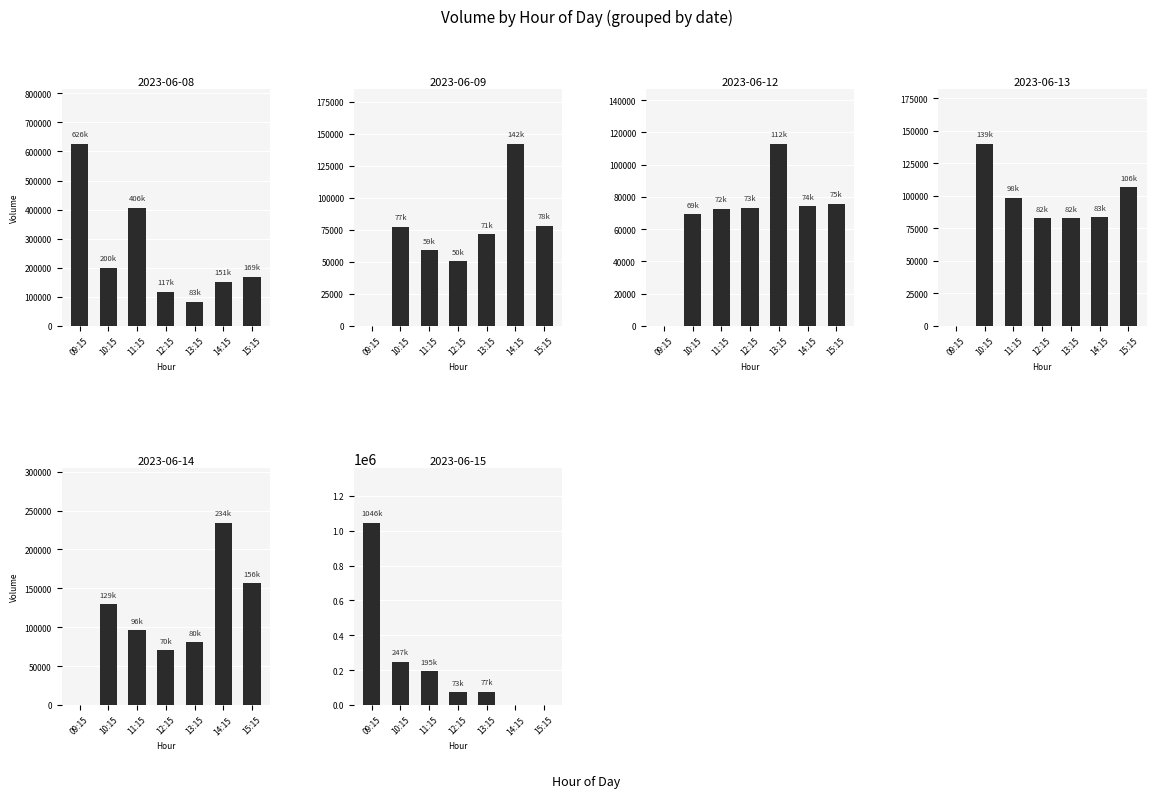

Where is the data nearest to the value 548294?

09:15